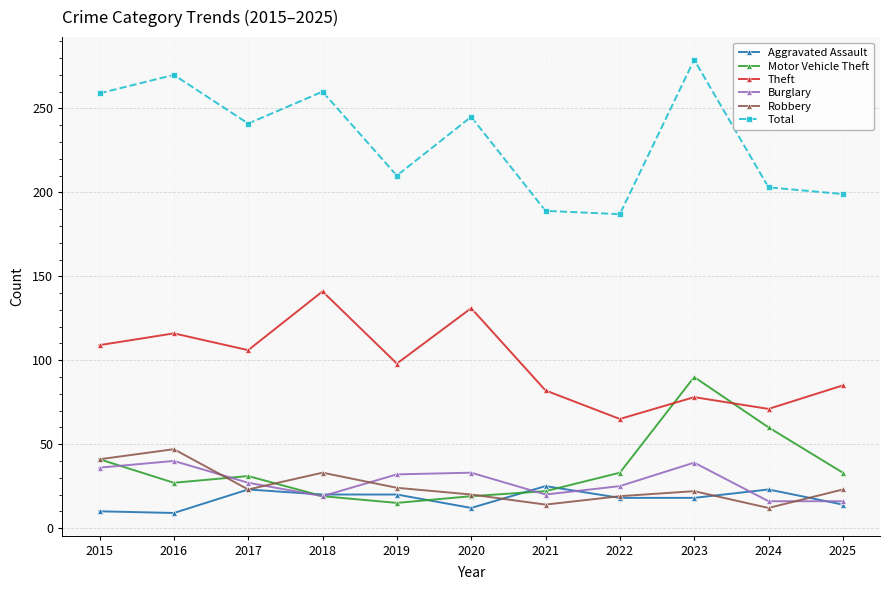

Which category has the highest value in the Theft series?

2018